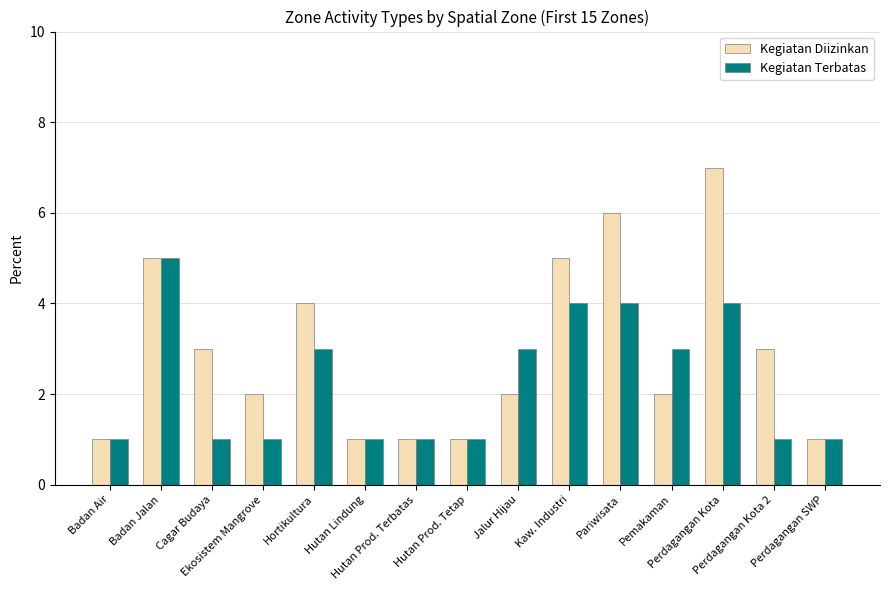

The Kegiatan Diizinkan series shows 1 at Hutan Prod. Terbatas. True or false?

True